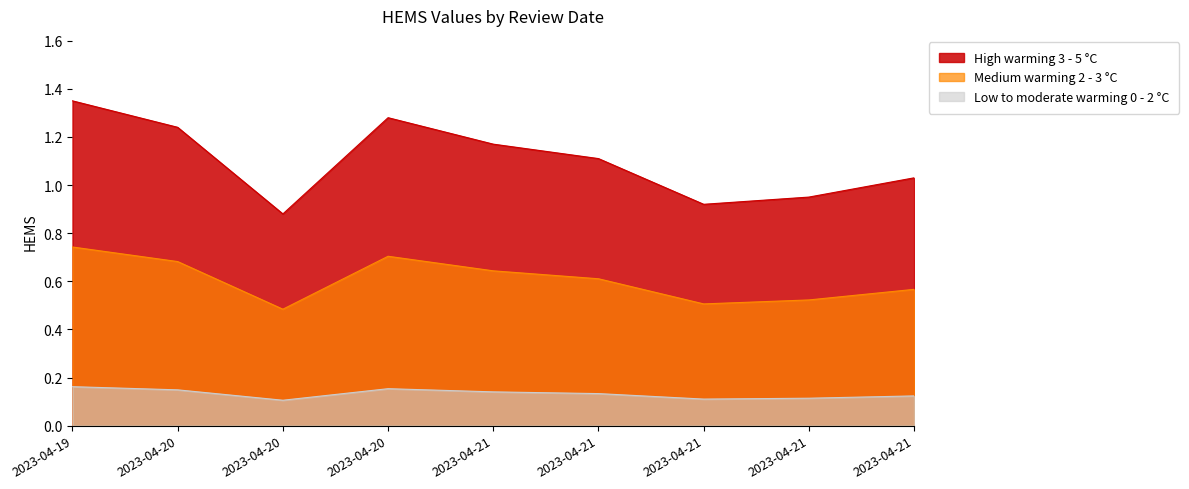

What value does the data have at 2023-04-21?

0.6